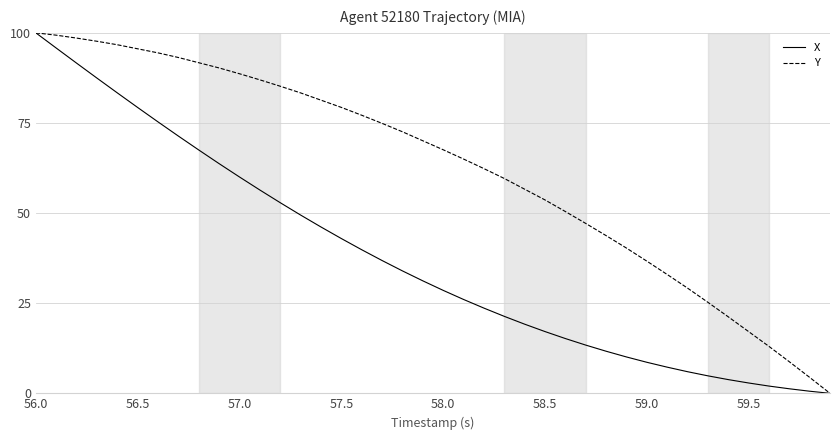

What is the maximum value shown in the chart?

100.0